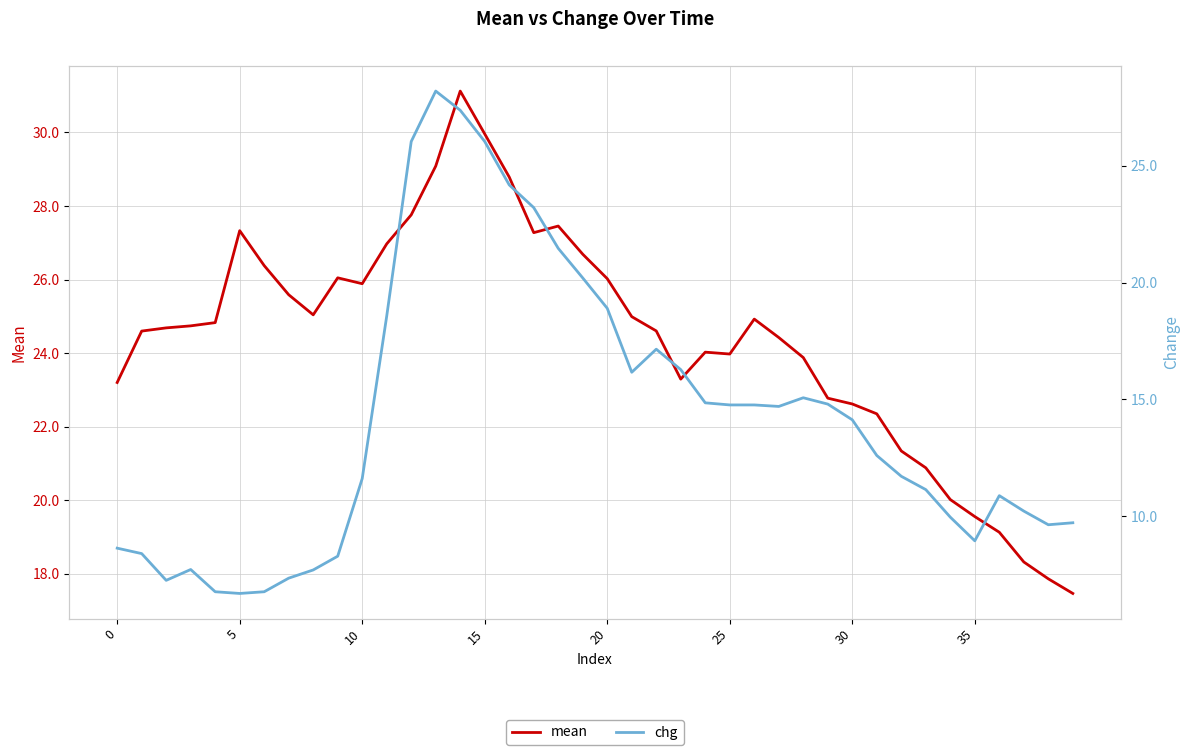

What is the difference between the second highest and minimum values in the chg series?

20.7